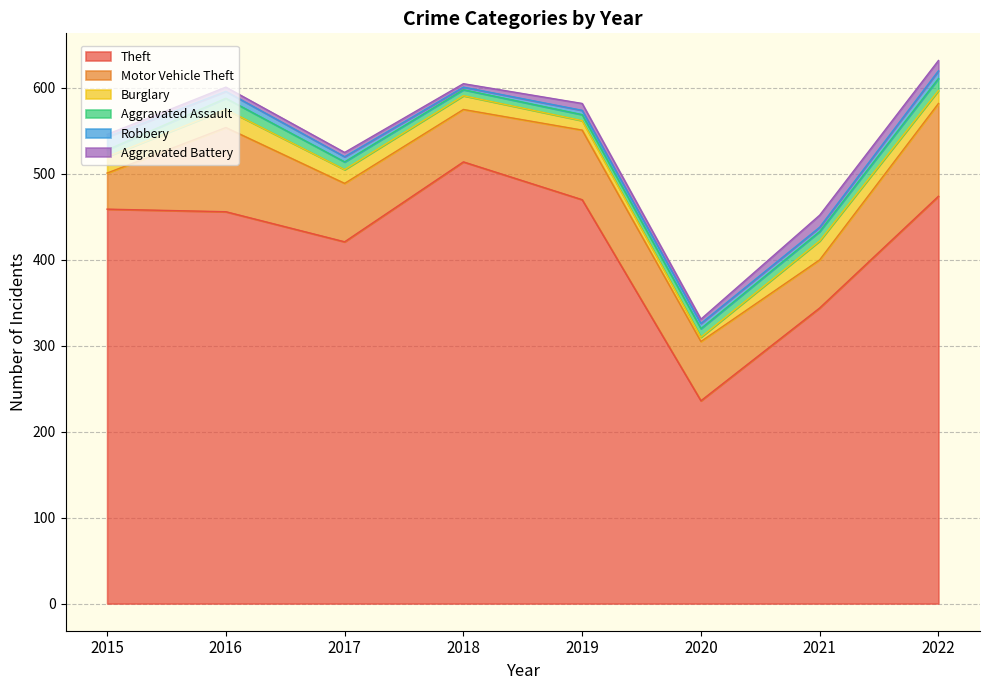

The value of Motor Vehicle Theft at 2018 is 61. True or false?

True